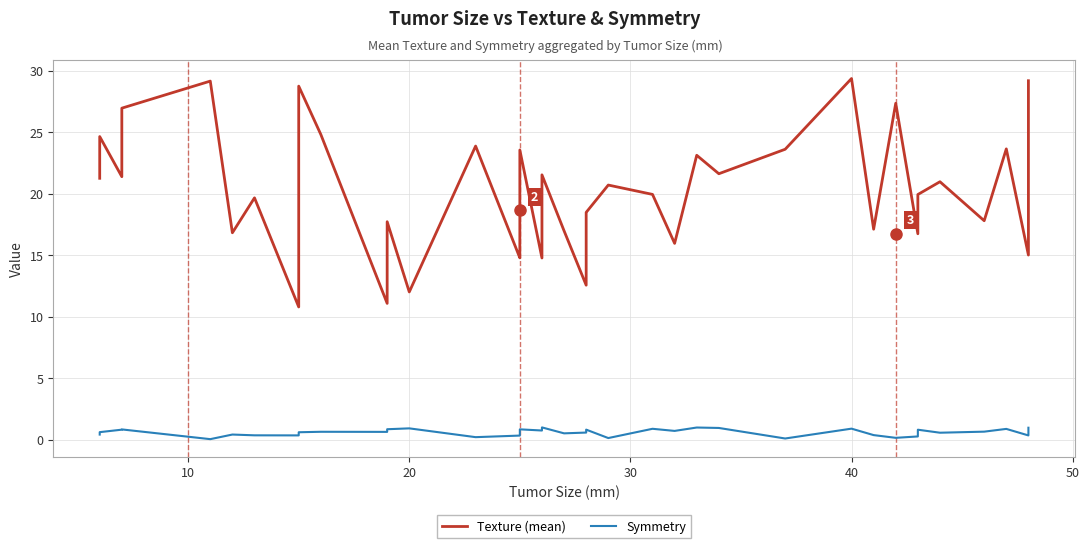

At how many categories does at least one series exceed 8?

40